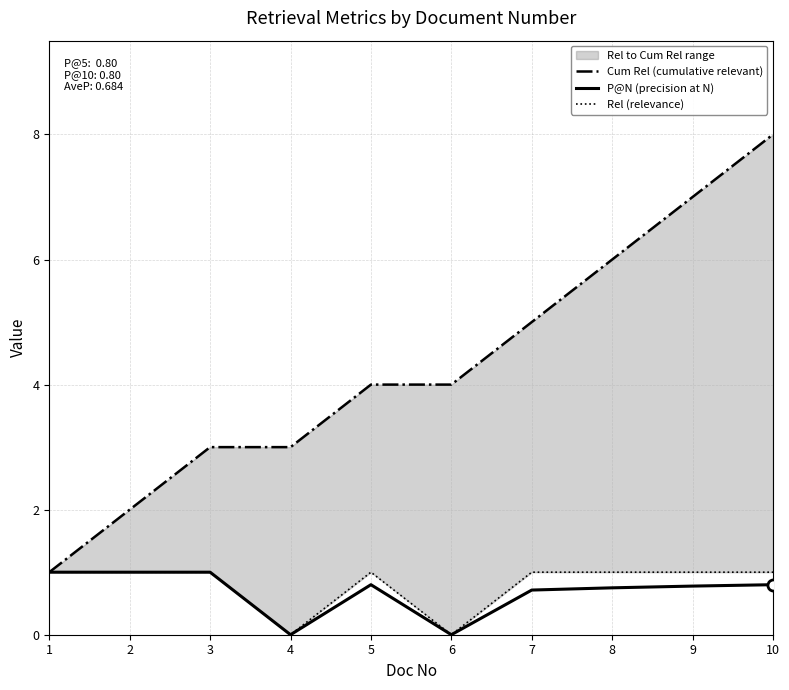

Count the Cum Rel (cumulative relevant) values in the range 3 to 6.

6